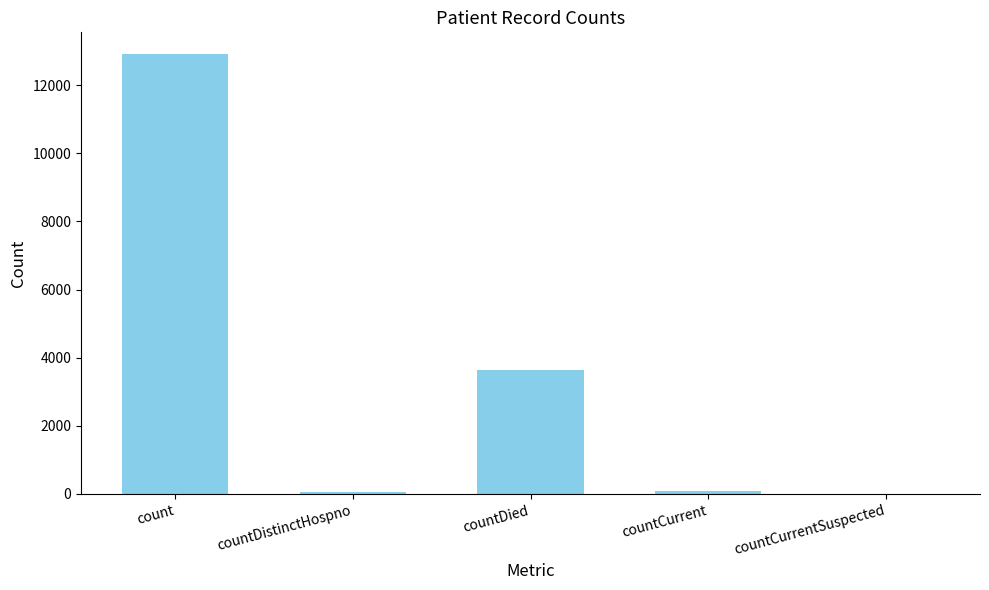

What is the sum of all values?

16668